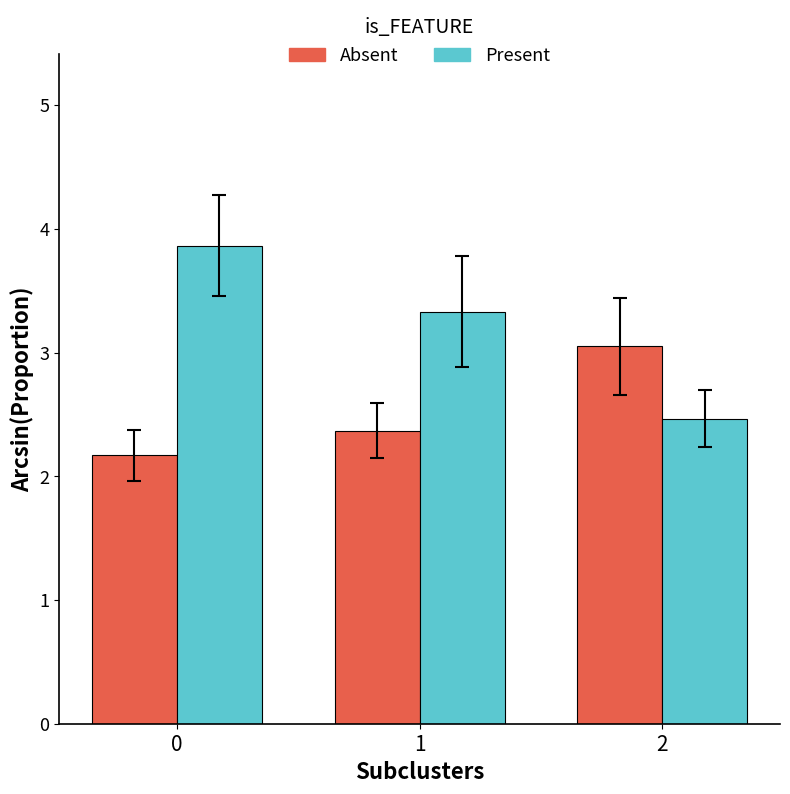

How many Present values are between 2 and 3?

1